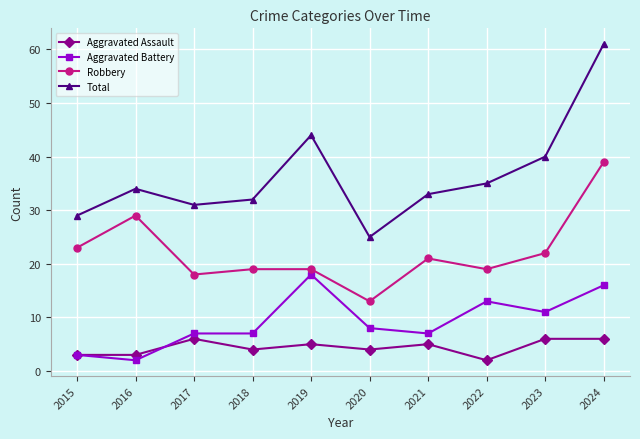

Is the value of Robbery at 2022 greater than the value of Aggravated Battery at 2019?

Yes